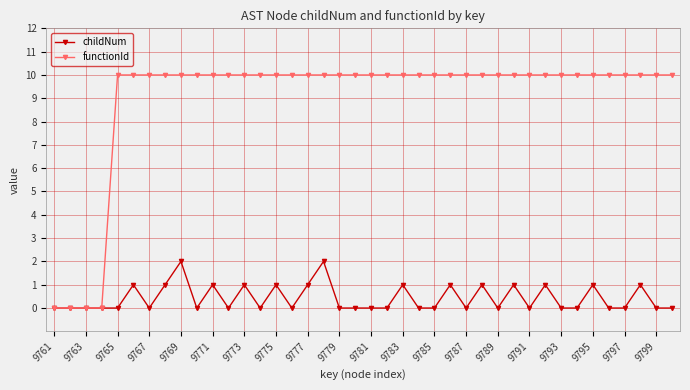

Which series has the largest total across all categories?

functionId